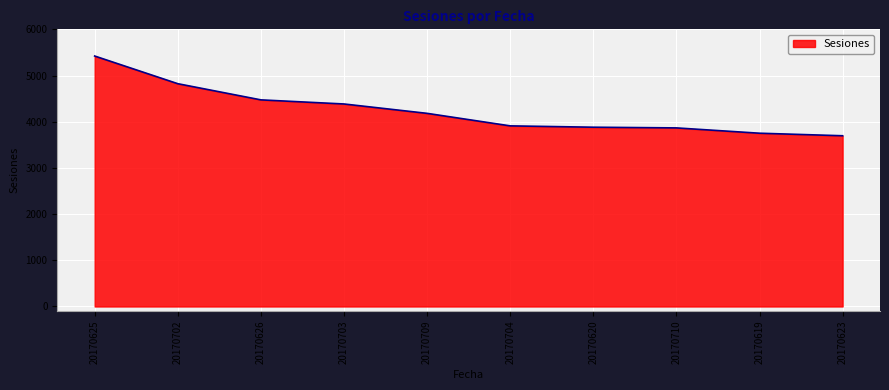

What value does the data have at 20170619, to the nearest 50?

3750